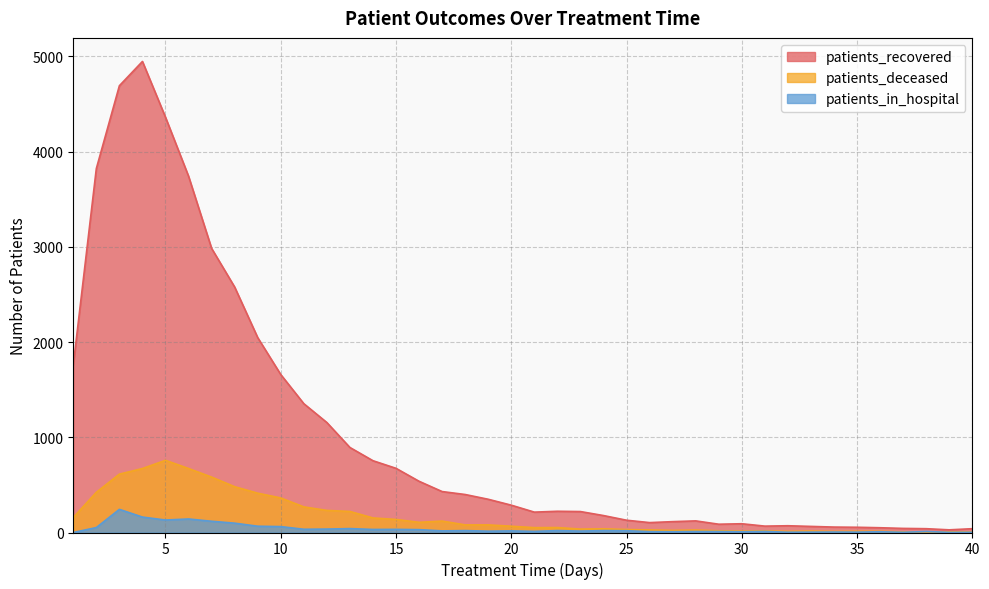

In patients_deceased, how many points are higher than both neighbors (excluding endpoints)?

7